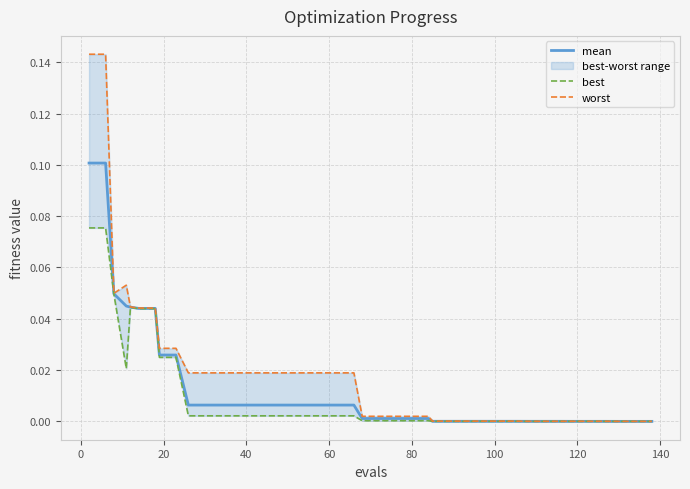

At how many categories does at least one series exceed 0?

40